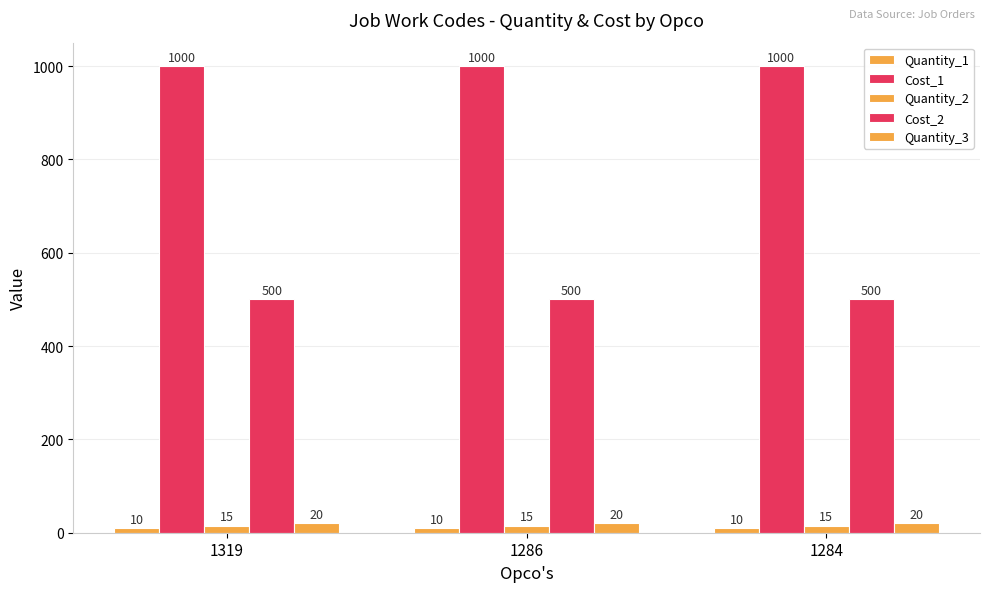

At which label does Quantity_3 reach its minimum?

1319